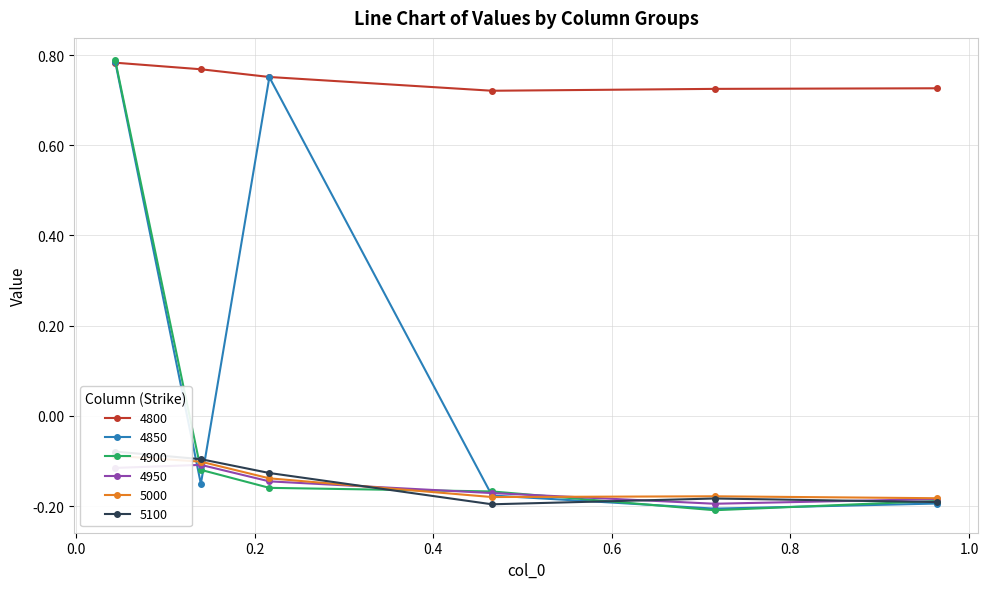

Where is the first local maximum for 5000?

0.7150684931506849